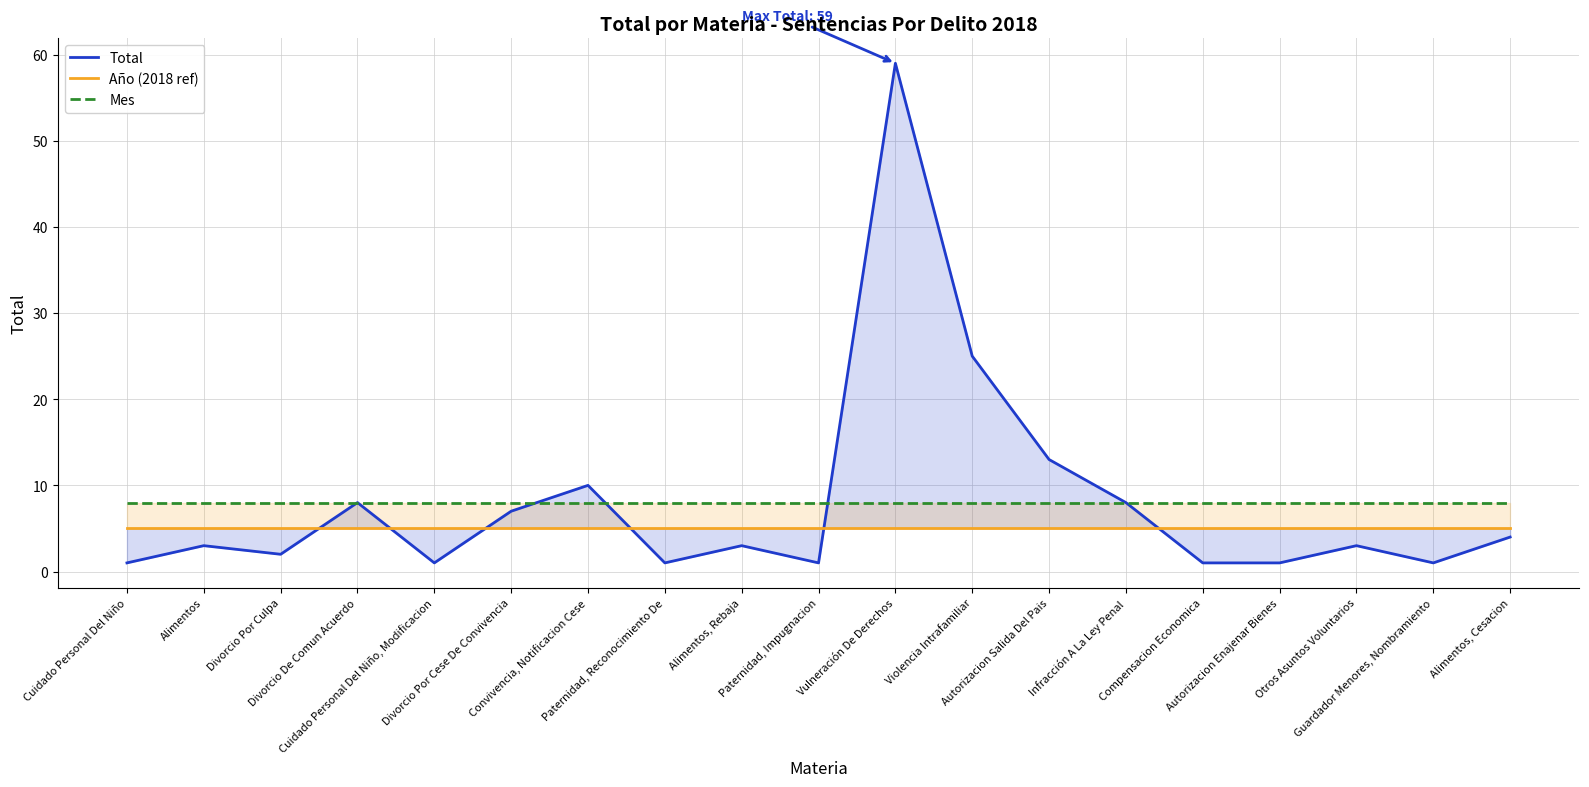

Is this an area chart (filled region under the line)?

No